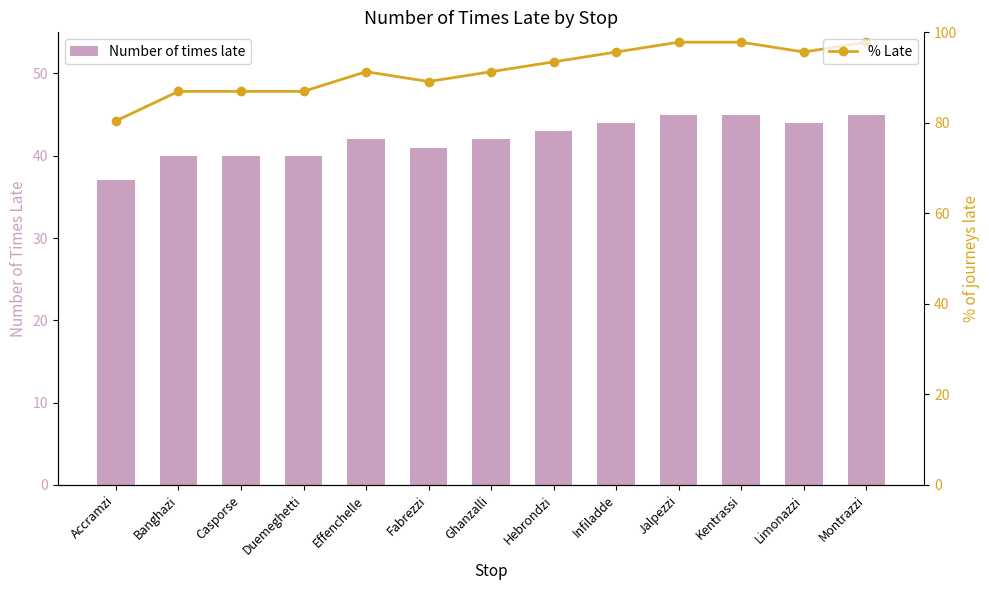

The Number of times late series shows 77.5 at Jalpezzi. True or false?

False